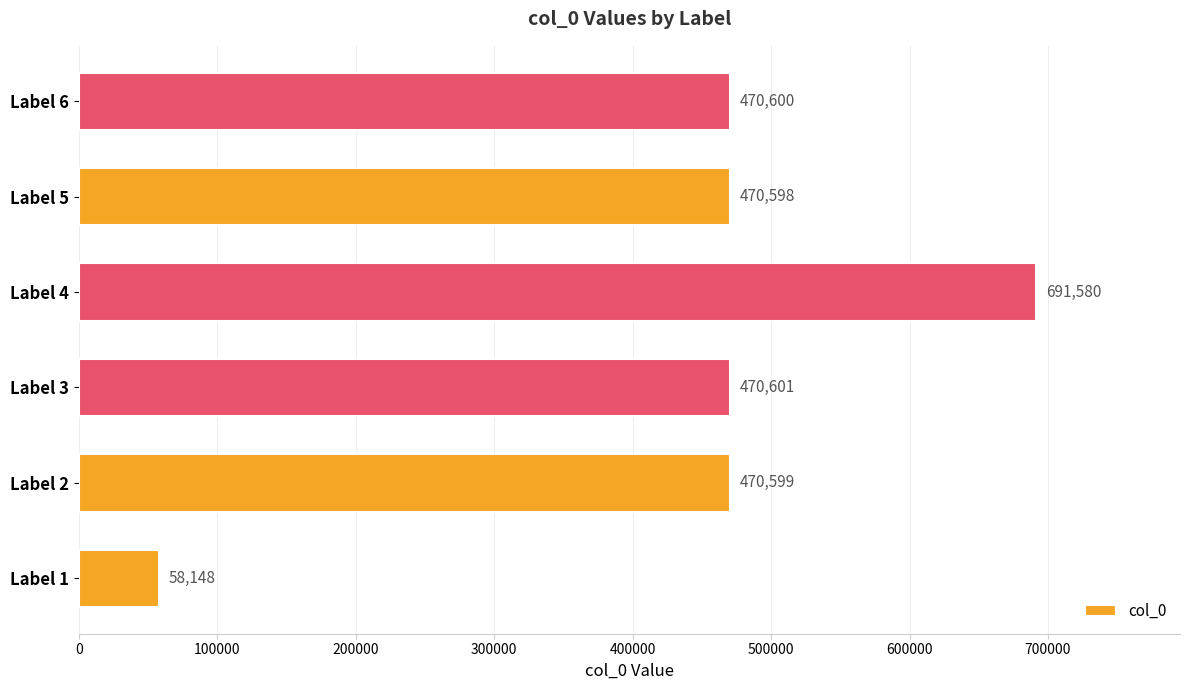

At which category does the chart reach its peak across all series?

Label 4